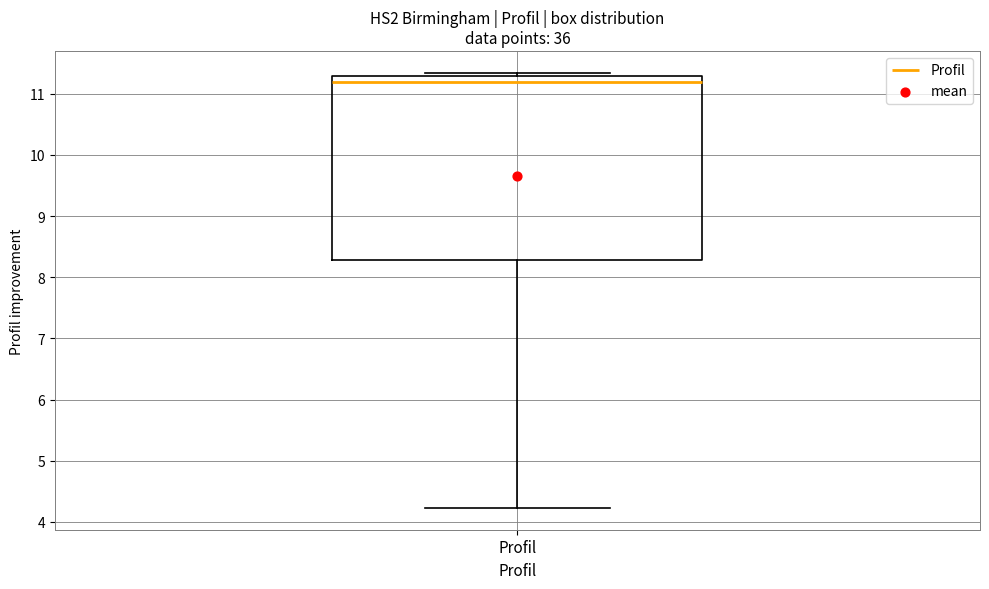

Read this box plot against the y-axis: the position of the median line, the range covered by the box, and the ends of both whiskers. The values are not printed on the chart, so give them approximately, as read against the axis.

median 11.2, box 8.3 to 11.3, whiskers 4.2 to 11.3 (just above the box's upper edge)